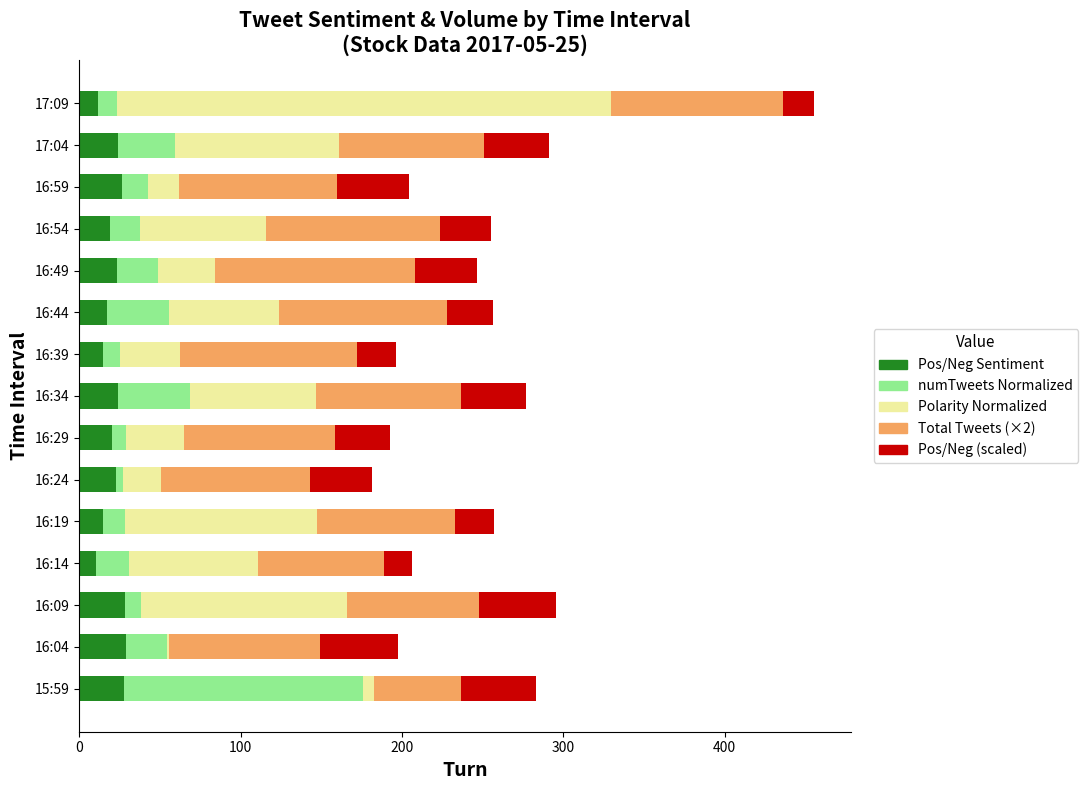

At which category is the sum across all series the highest?

17:09